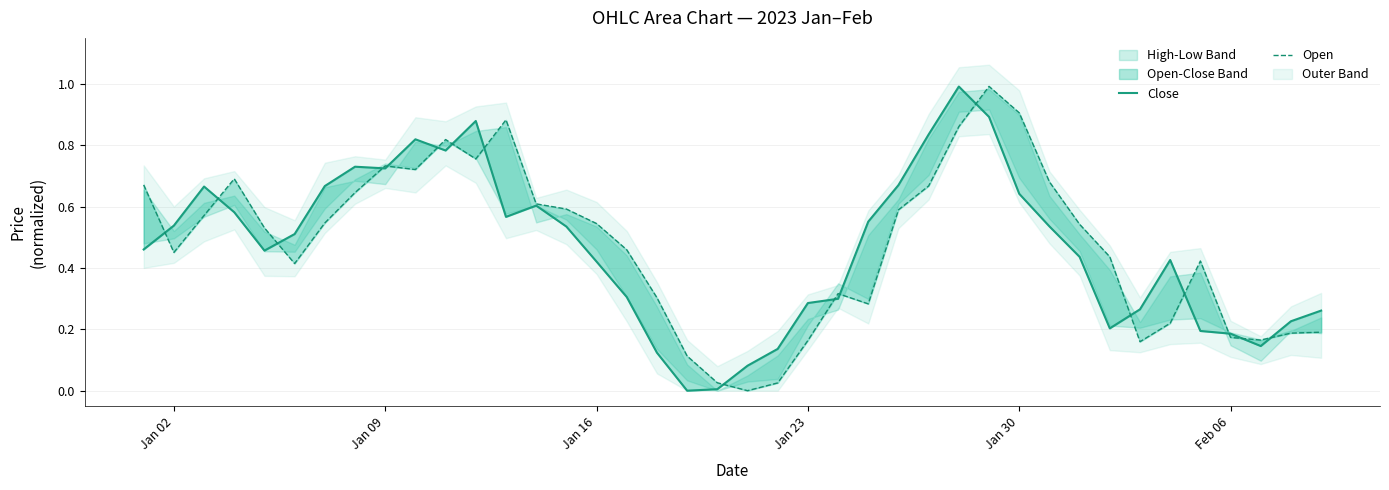

In Close, how many points are higher than both neighbors (excluding endpoints)?

7